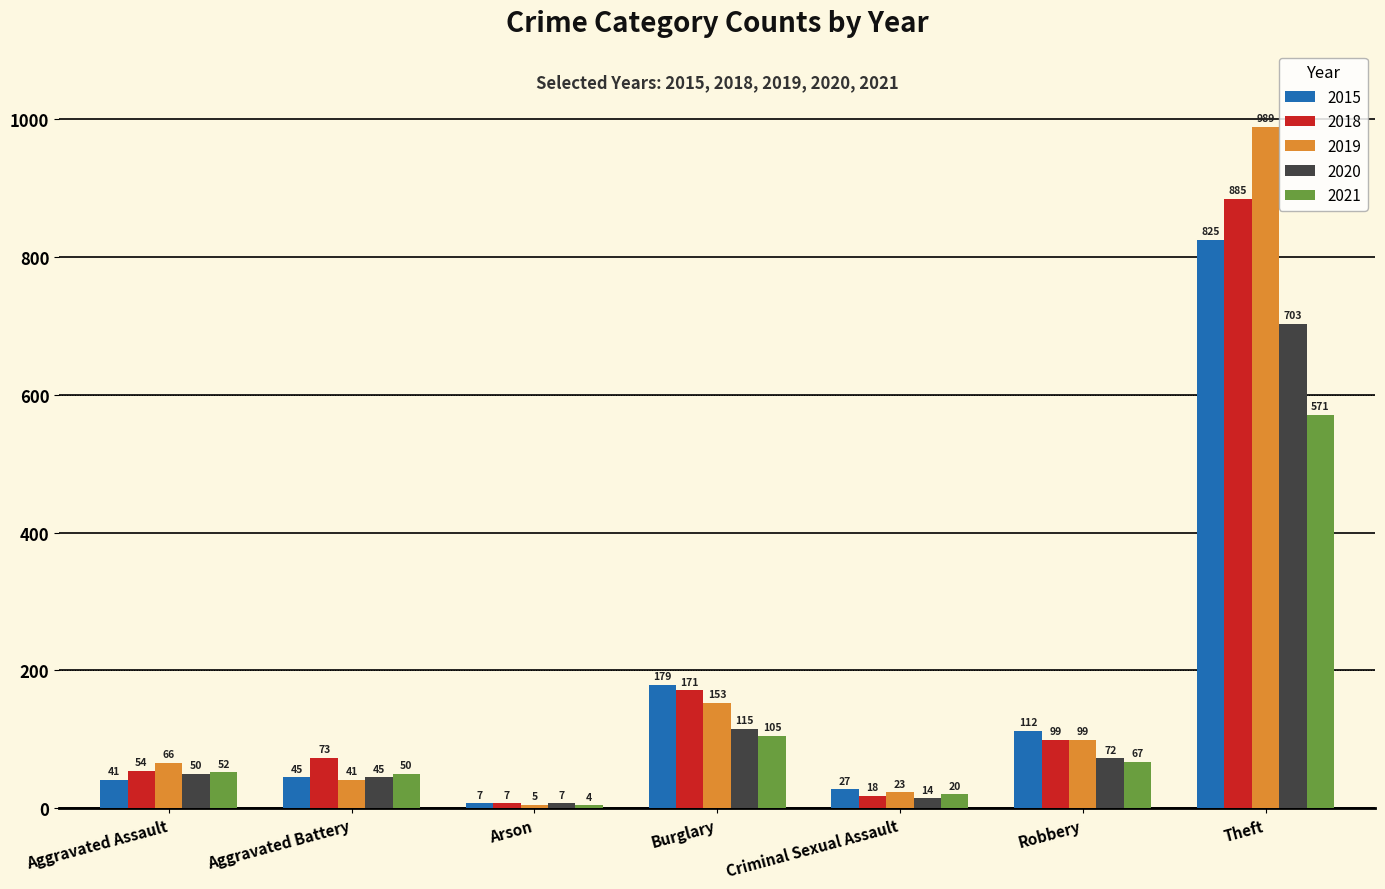

Is it true that 2019 equals 66 at Aggravated Assault?

True